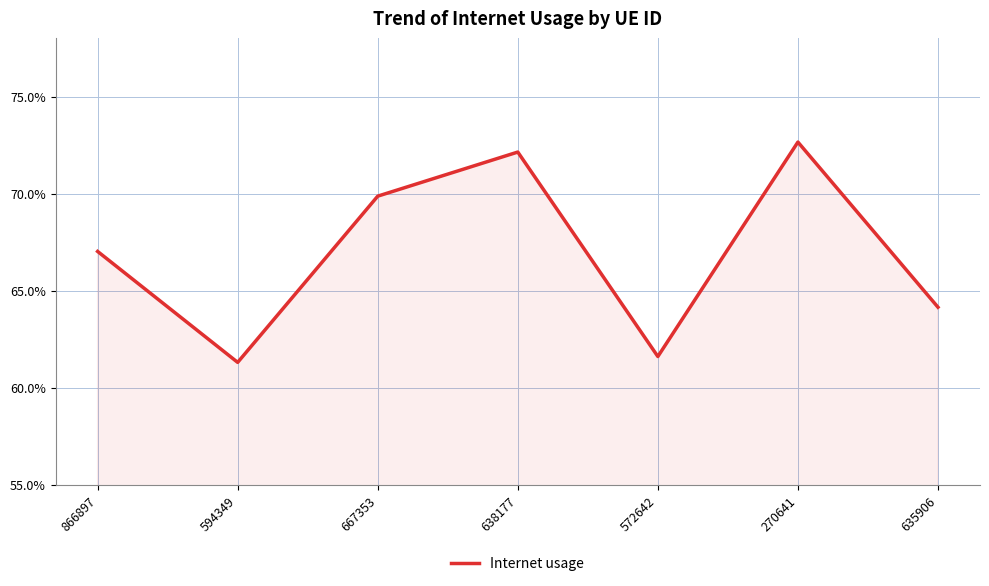

What is the minimum value shown in the chart?

0.6